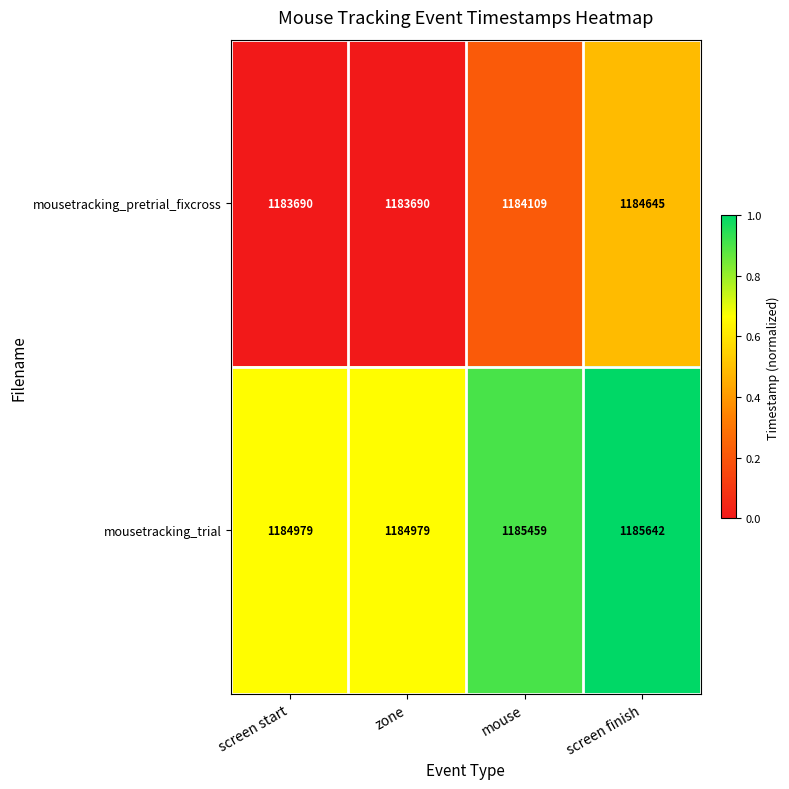

What is the total value across all series at screen start?

2368669